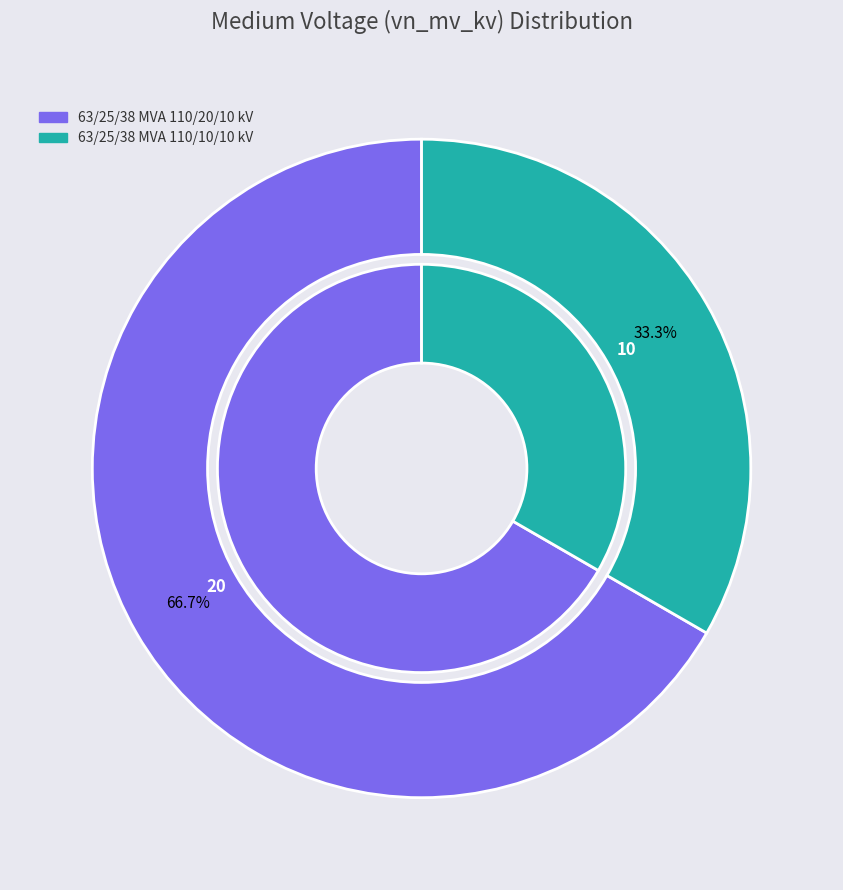

What is the majority slice?

63/25/38 MVA 110/20/10 kV